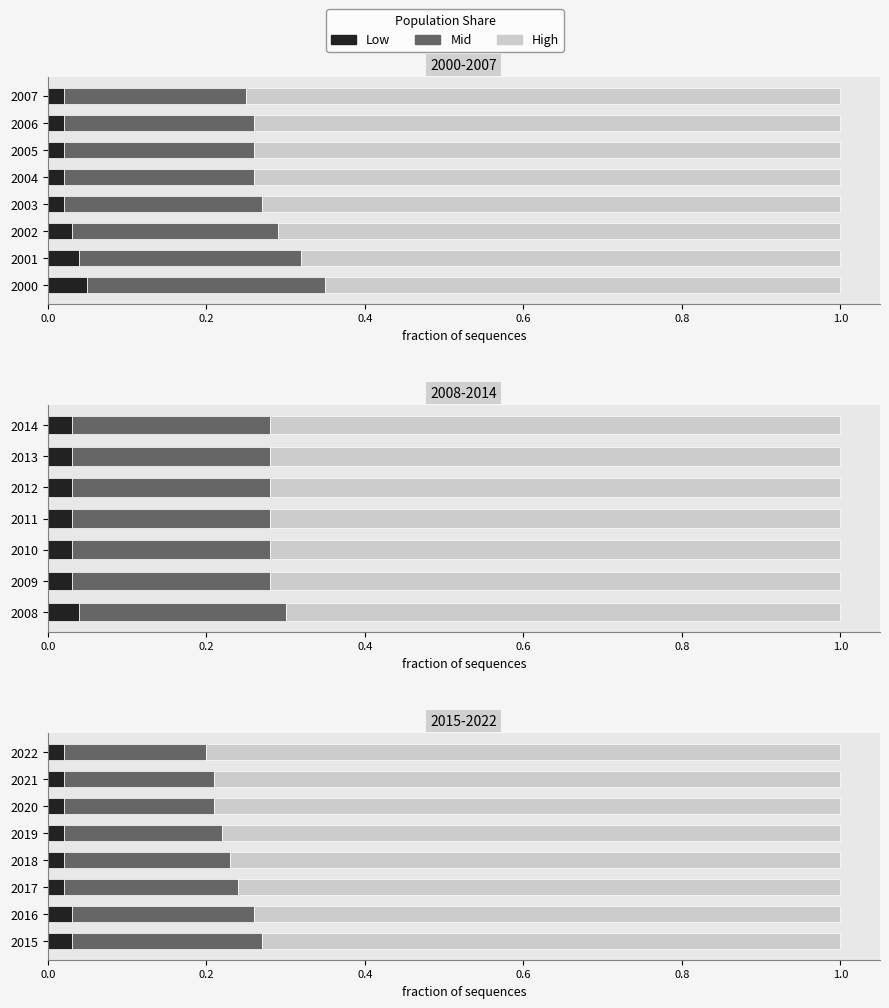

List the series in order of their peak value, lowest first.

Low, Mid, High